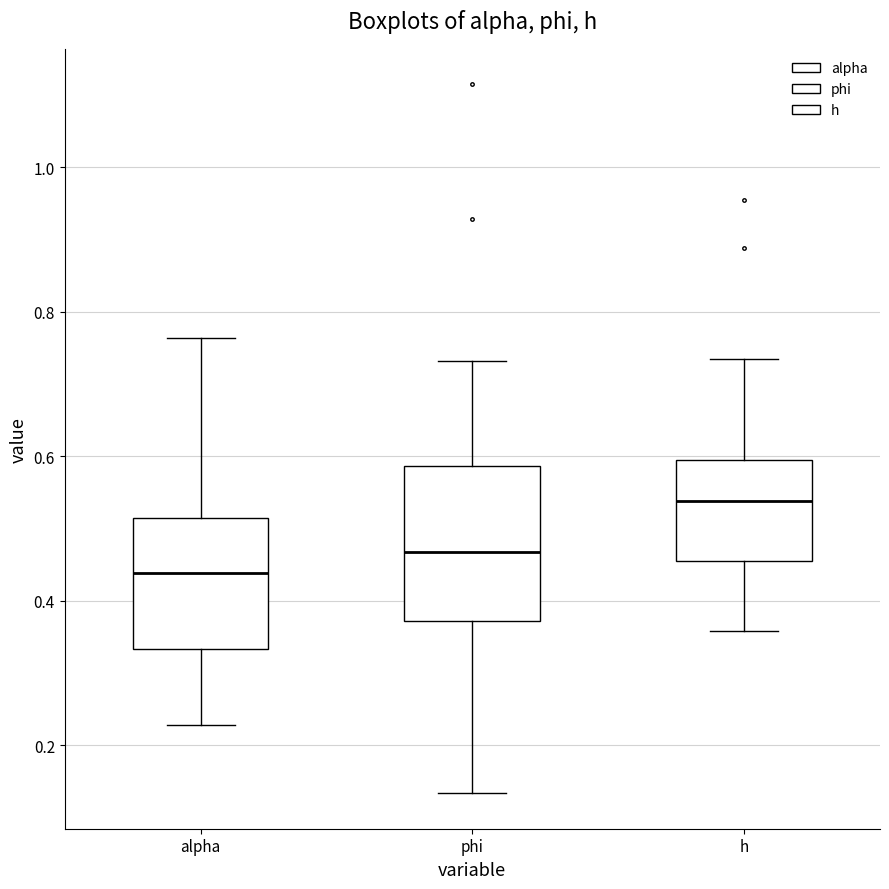

Reading left to right, read every box against the y-axis: the position of its median line, the range the box covers, and the ends of its whiskers. The values are not printed on the chart, so give them approximately, as read against the axis.

alpha: median 0.44, box 0.34 to 0.52, whiskers 0.22 to 0.76
phi: median 0.46, box 0.38 to 0.58, whiskers 0.14 to 0.74
h: median 0.54, box 0.46 to 0.60, whiskers 0.36 to 0.74